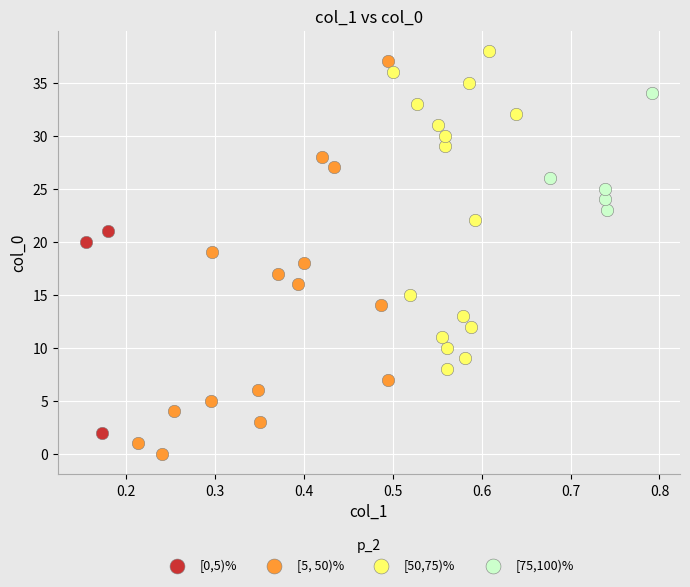

Which series has the largest Y range (max minus min)?

[5, 50)%